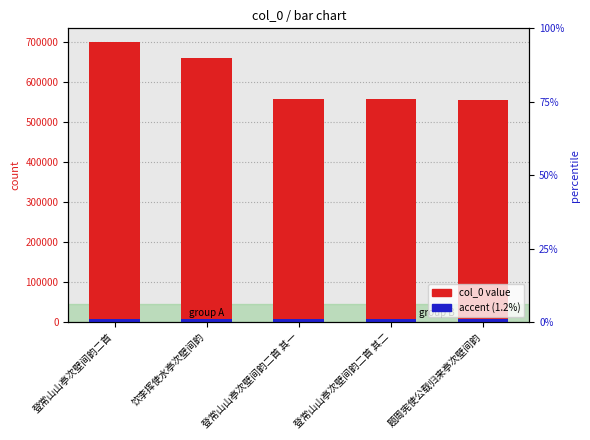

What is the maximum value shown in the chart?

698543.0